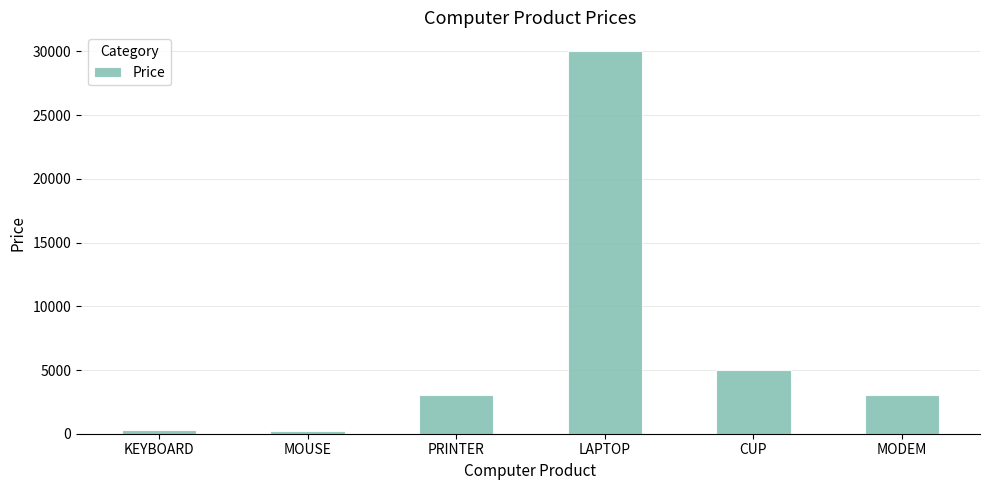

The chart shows a value of 200 at MOUSE. True or false?

True